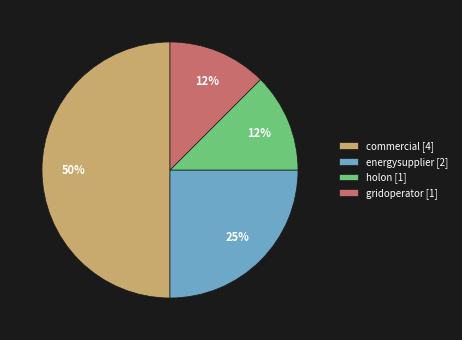

What percentage is the energysupplier [2] slice, to the nearest percent?

25%